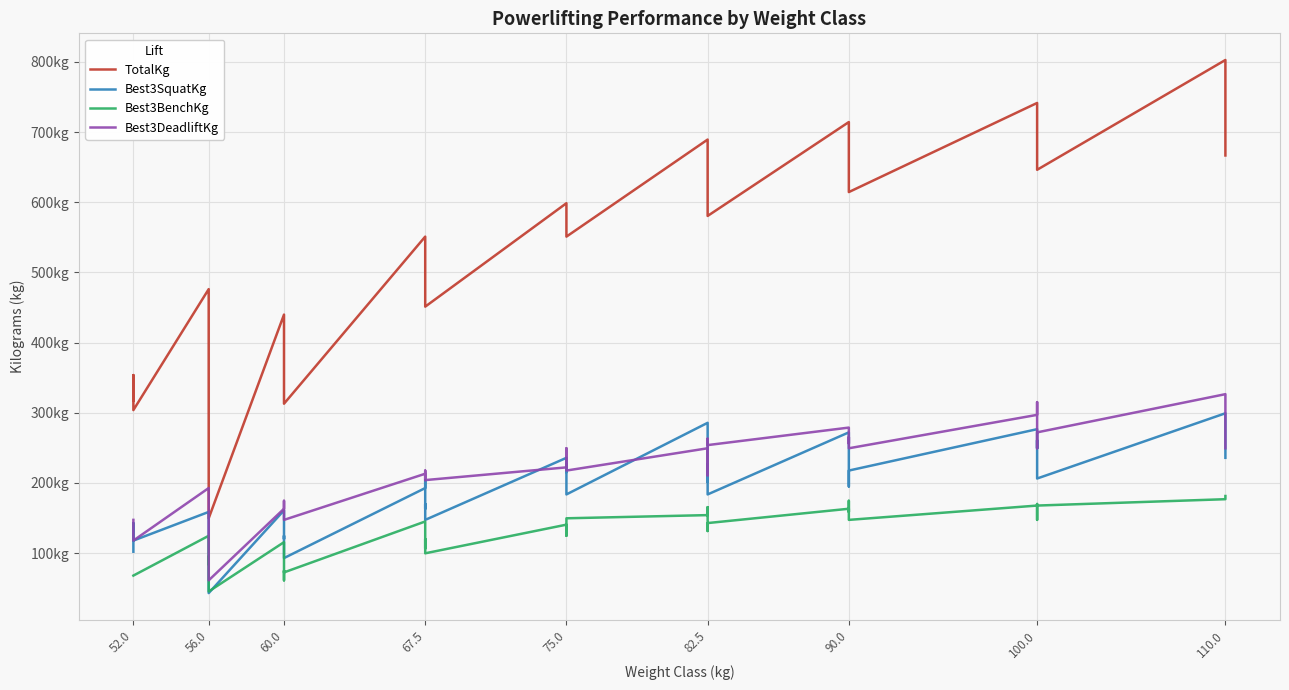

Count the number of categories in the chart.

40